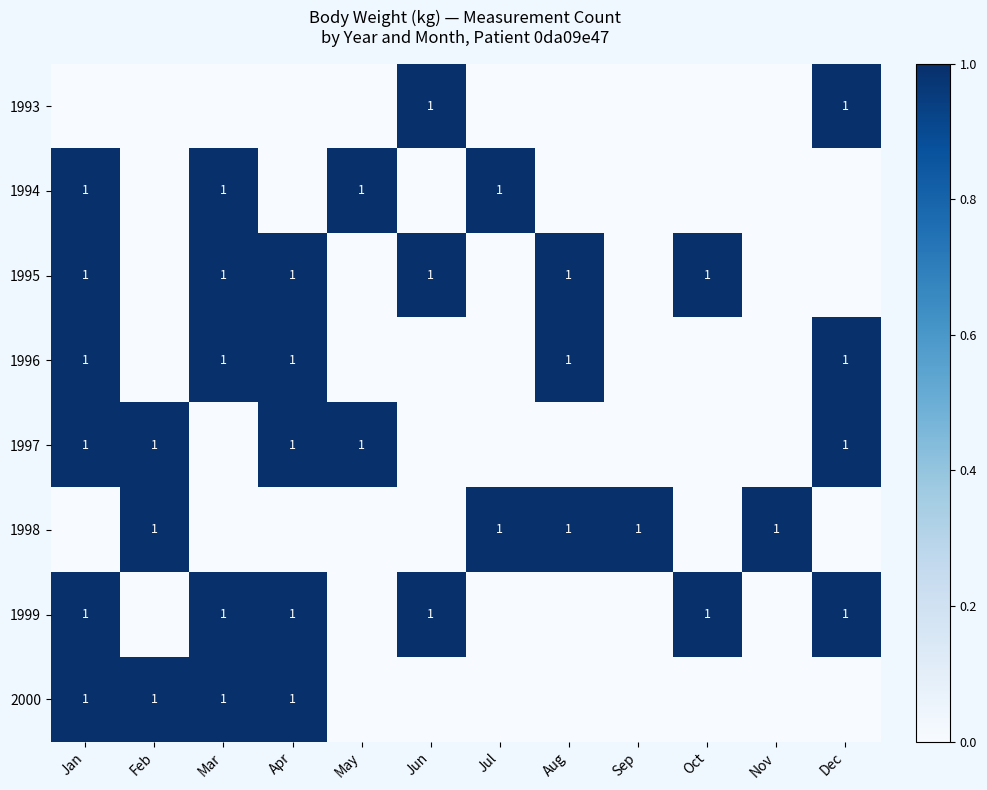

The 1998 series shows 1 at Sep. True or false?

True